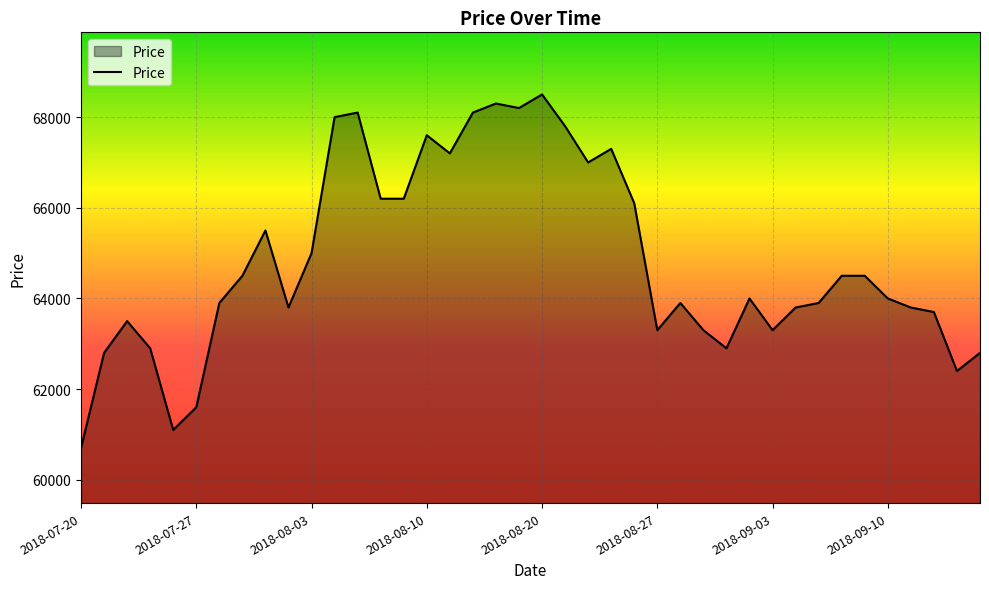

What is the maximum value shown in the chart?

68500